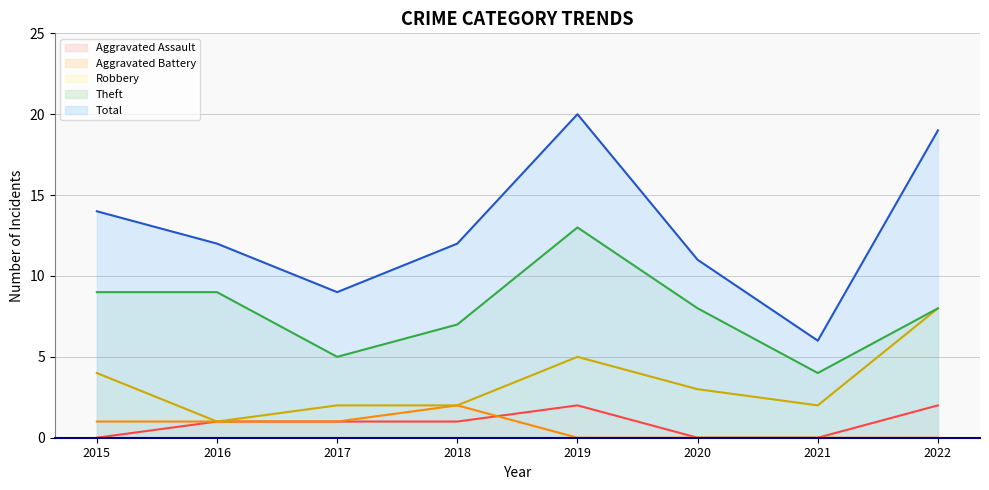

What is the difference between the highest and lowest values at 2018?

11